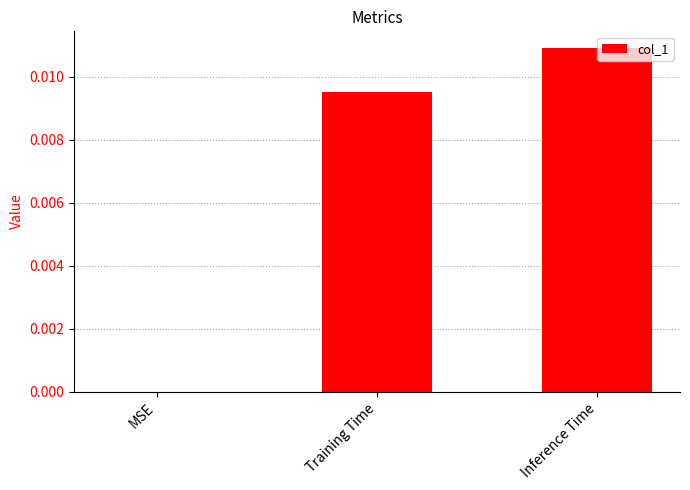

The chart shows a value of 0.0 at MSE. True or false?

True